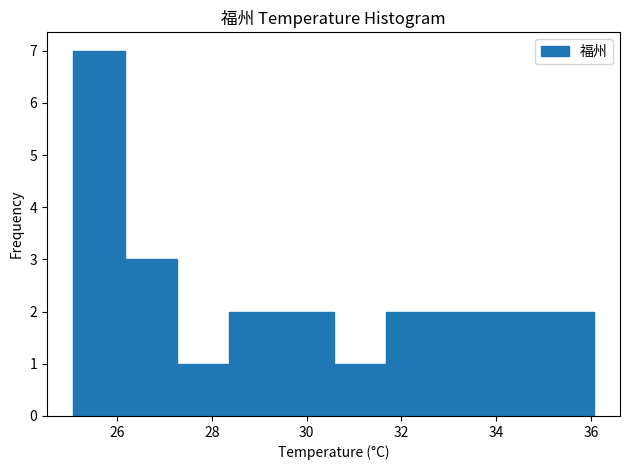

Which range on the x-axis has the tallest bar?

25.0 to 26.2